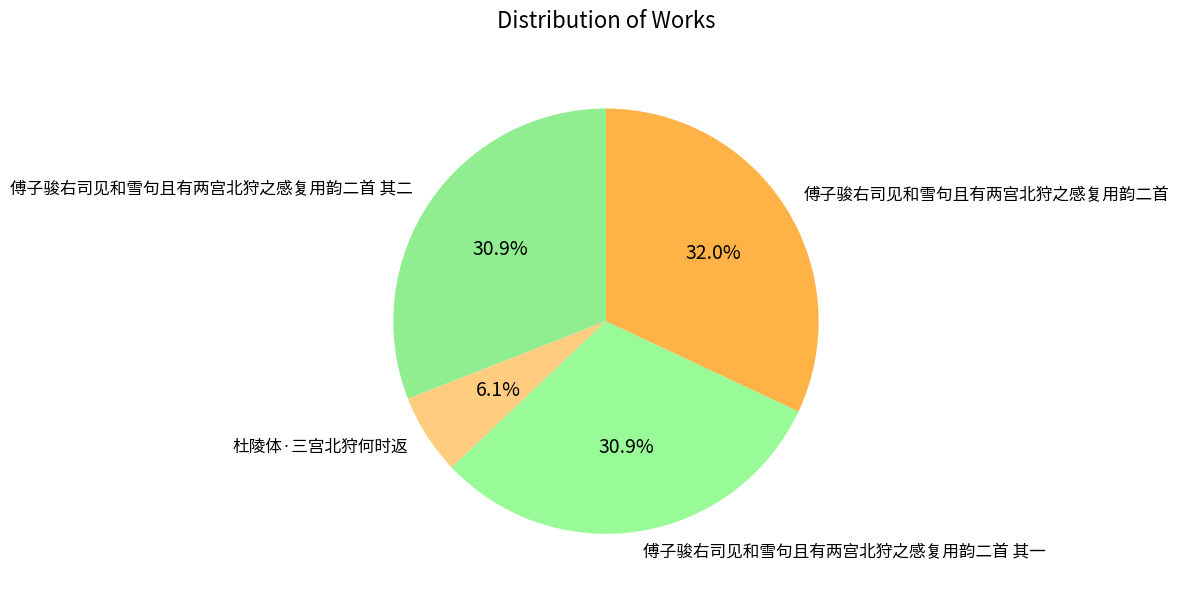

What percentage is NOT represented by 杜陵体·三宫北狩何时返?

93.9%